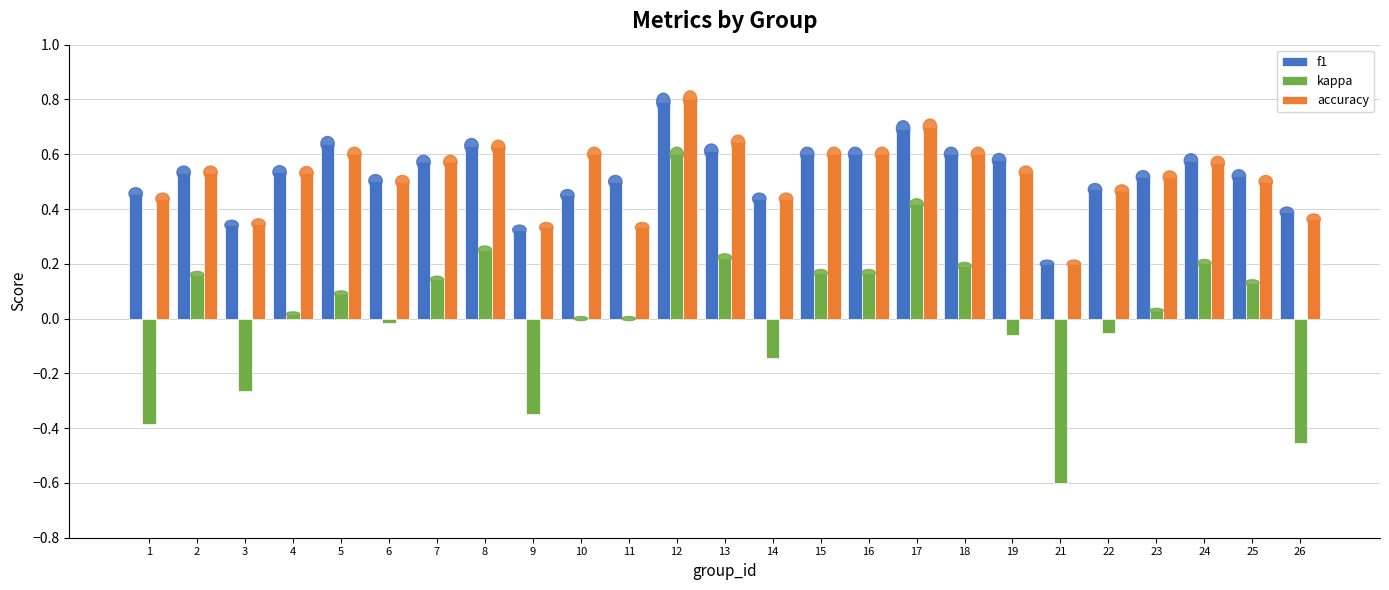

Are the bars horizontal?

No